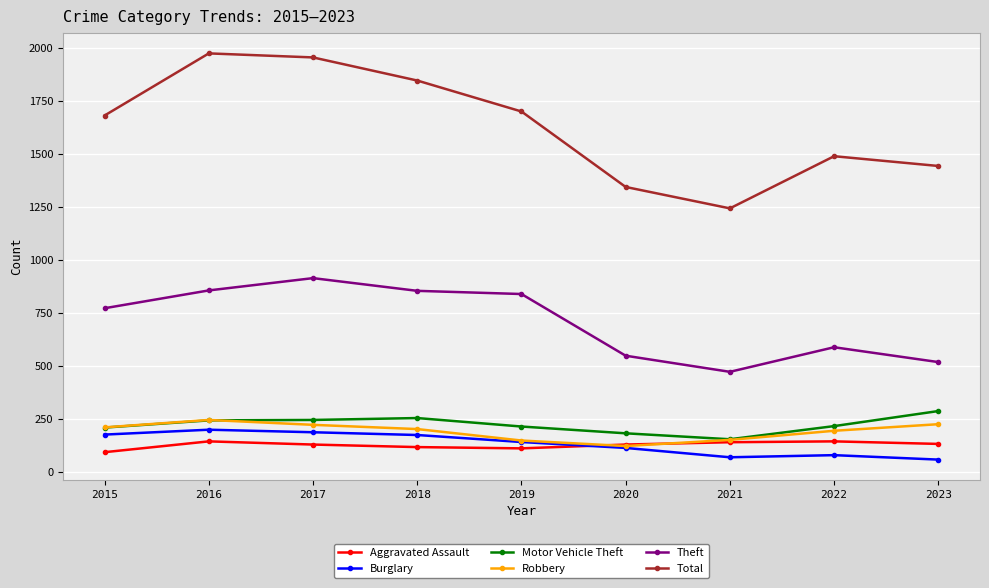

Rank the series by their maximum value, from lowest to highest.

Aggravated Assault, Burglary, Robbery, Motor Vehicle Theft, Theft, Total